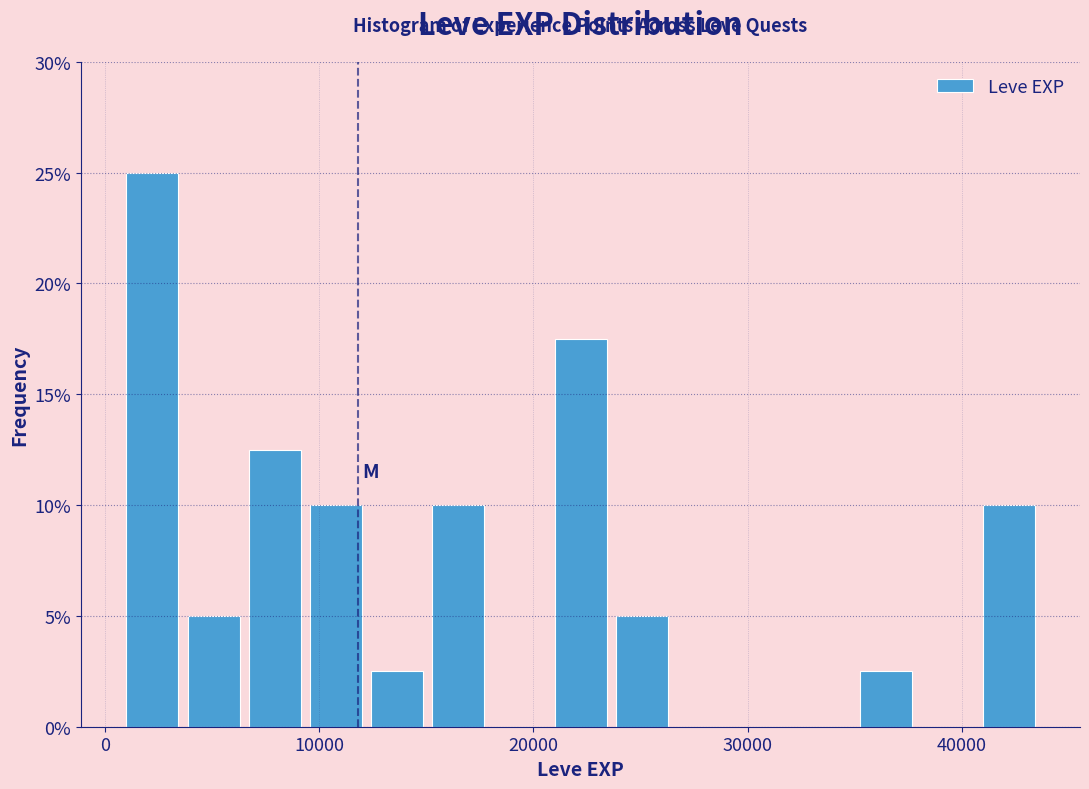

Around what value on the x-axis is the tallest bar? Give the approximate position of its centre, as read against the axis.

2000